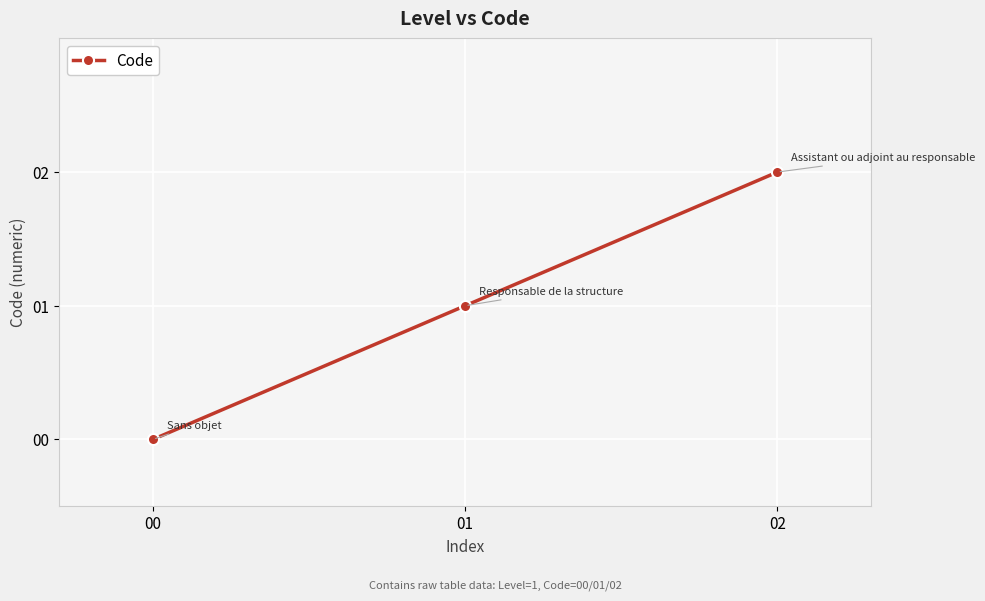

At which category does the chart reach its minimum across all series?

00